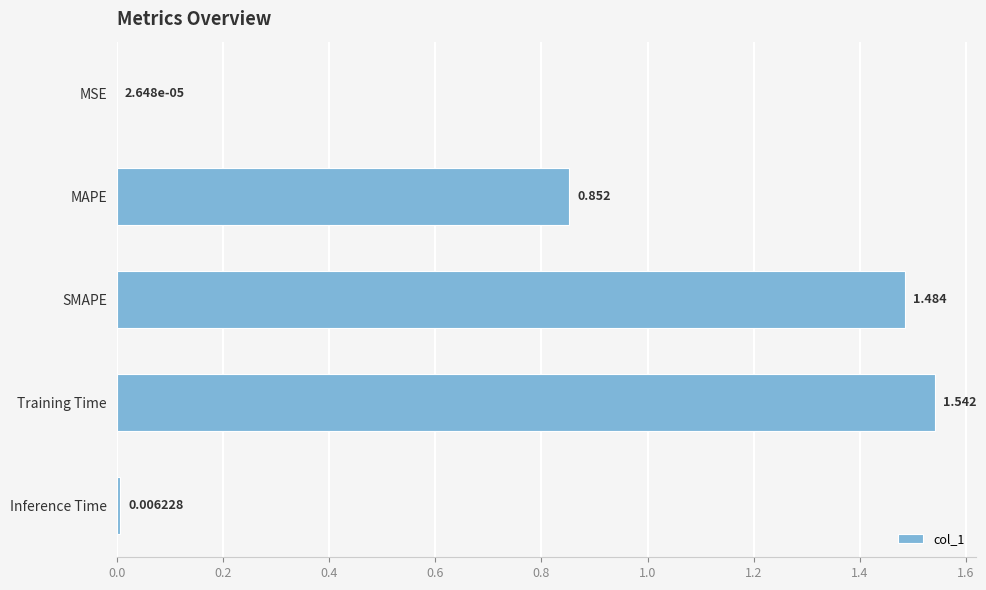

Between SMAPE and Training Time, which is larger?

Training Time